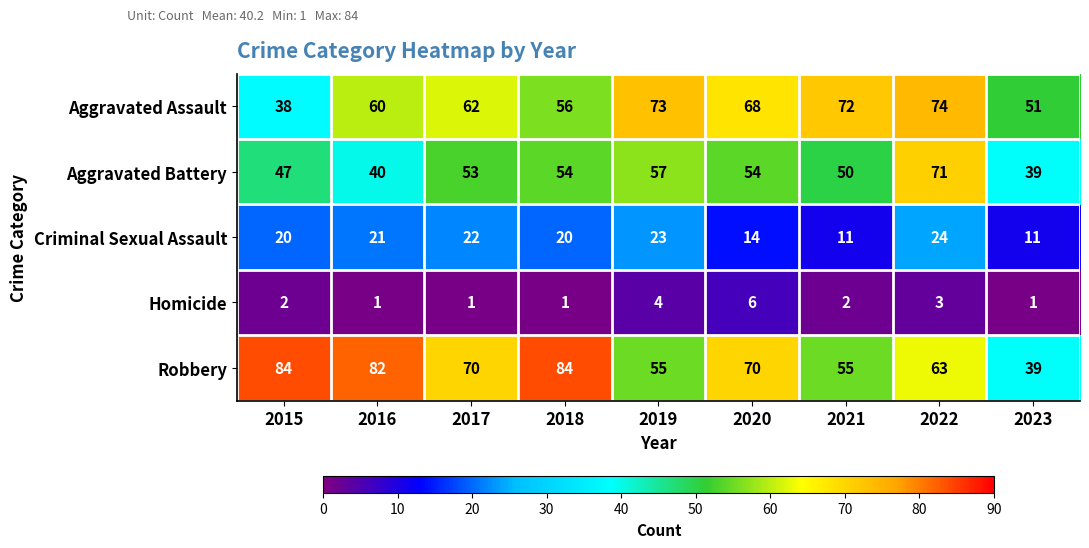

Count the Homicide values in the range 1 to 3.

7